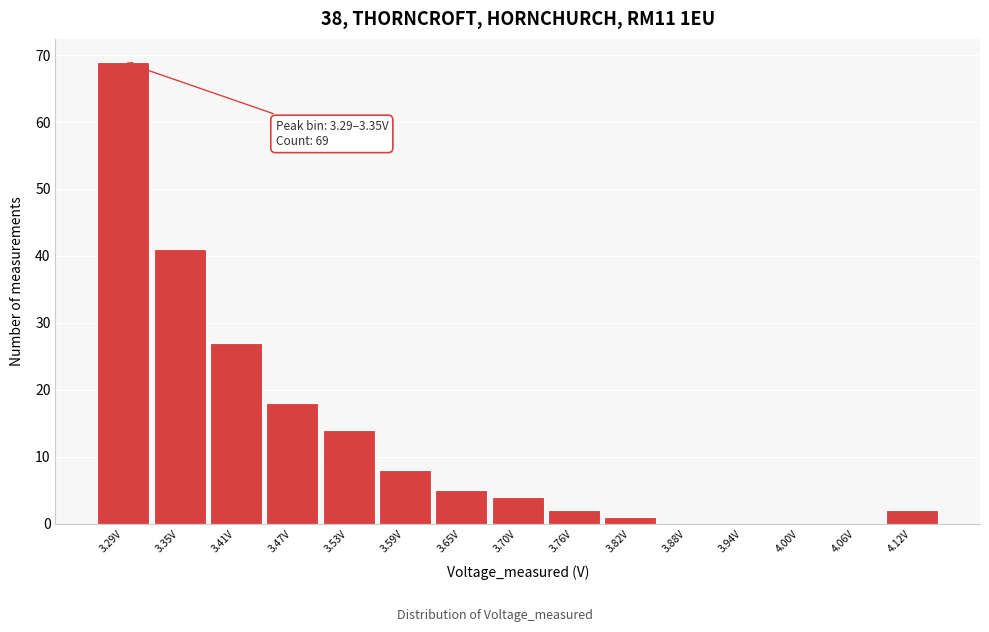

Reading left to right, list all the values displayed in this chart.

3.29V=69	3.35V=41	3.41V=27	3.47V=18	3.53V=14	3.59V=8	3.65V=5	3.70V=4	3.76V=2	3.82V=1	3.88V=0	3.94V=0	4.00V=0	4.06V=0	4.12V=2